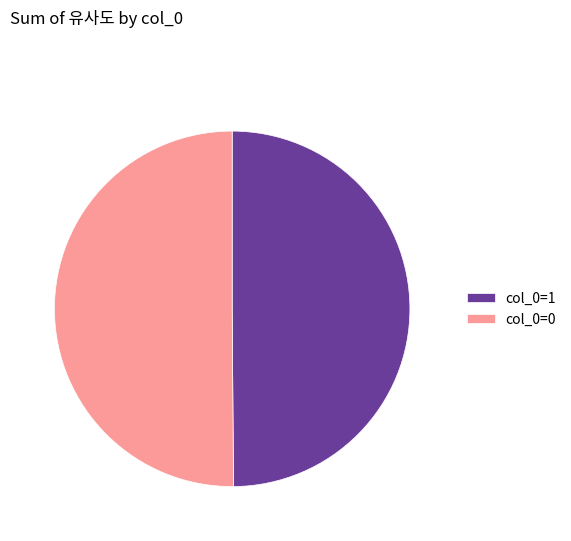

The col_0=0 slice represents 44% of the pie. True or false?

False